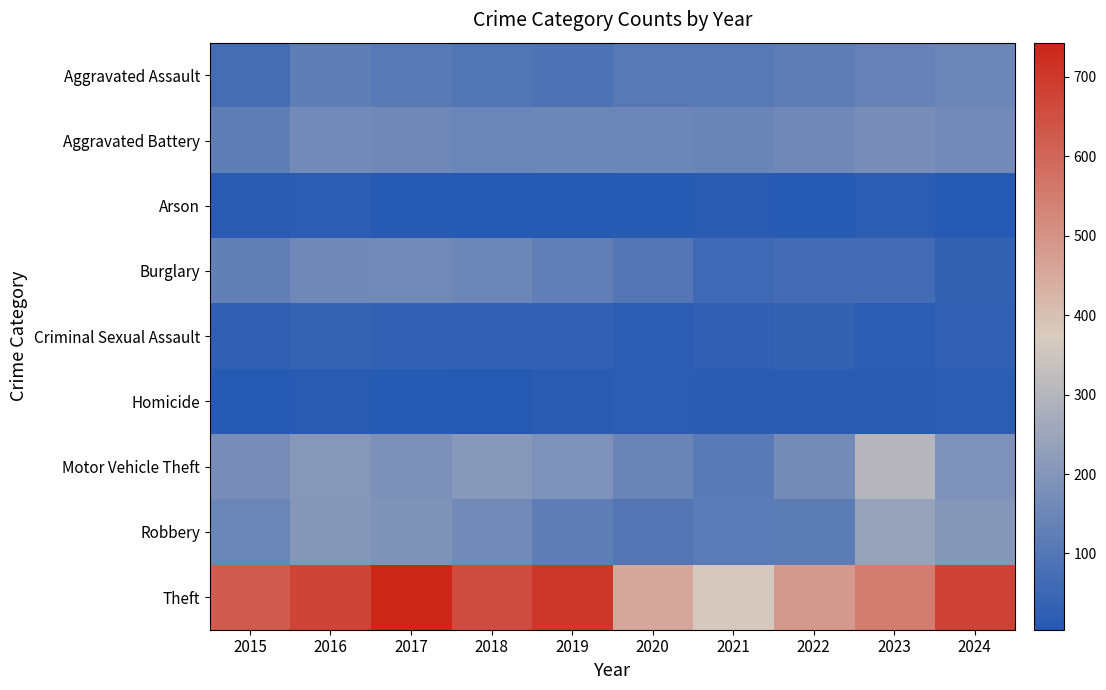

At how many categories does at least one series exceed 76?

10